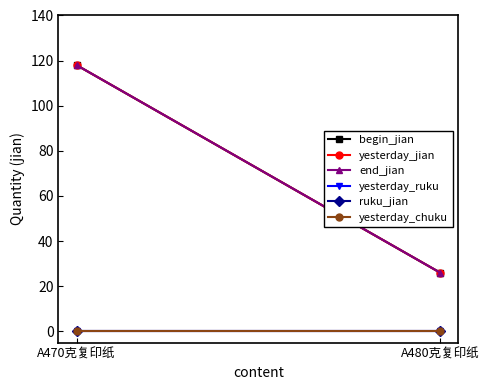

What are all the series names shown in the legend?

begin_jian, yesterday_jian, end_jian, yesterday_ruku, ruku_jian, yesterday_chuku